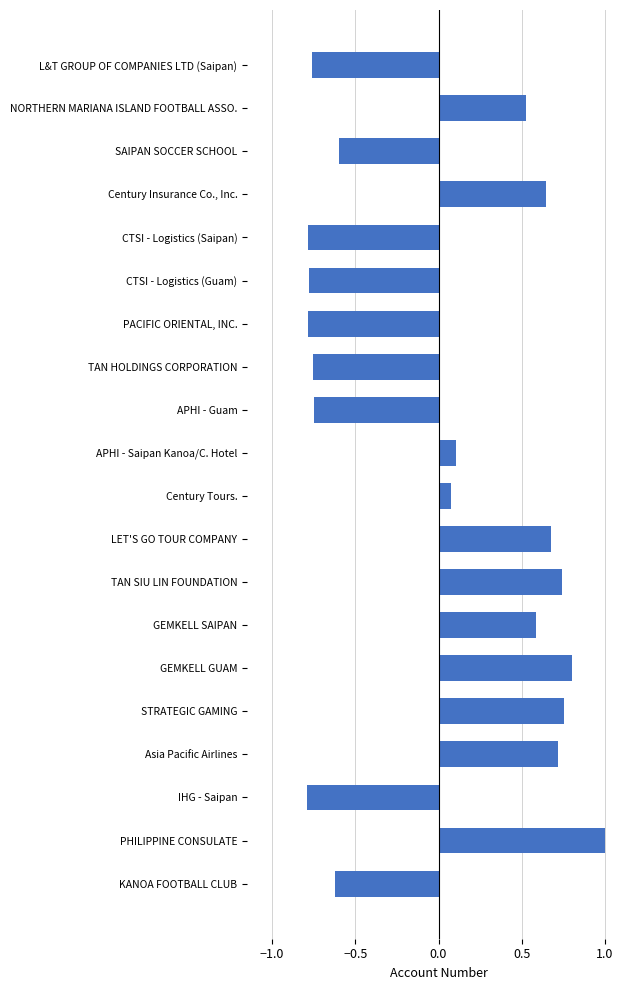

Which category has the highest value across all series?

PHILIPPINE CONSULATE